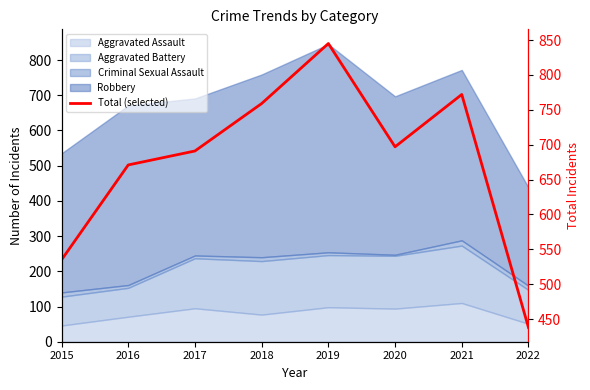

Reading left to right, what are all the values shown in this chart?

535	671	691	759	845	697	772	438